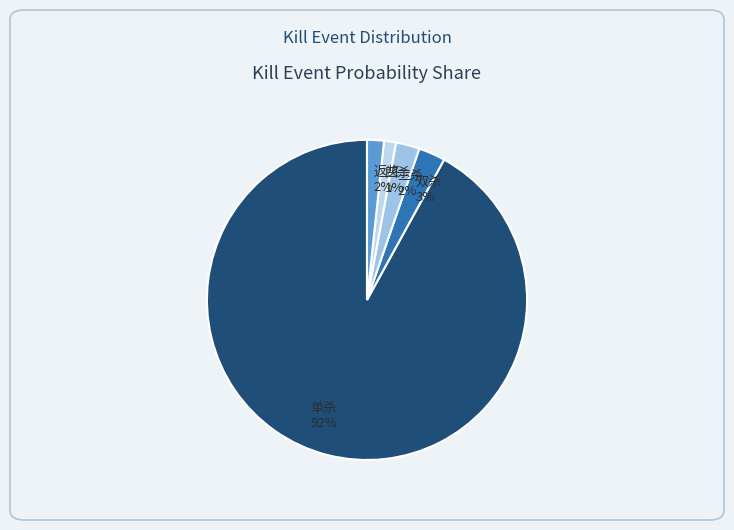

What percentage is the 单杀 slice, to the nearest percent?

92%